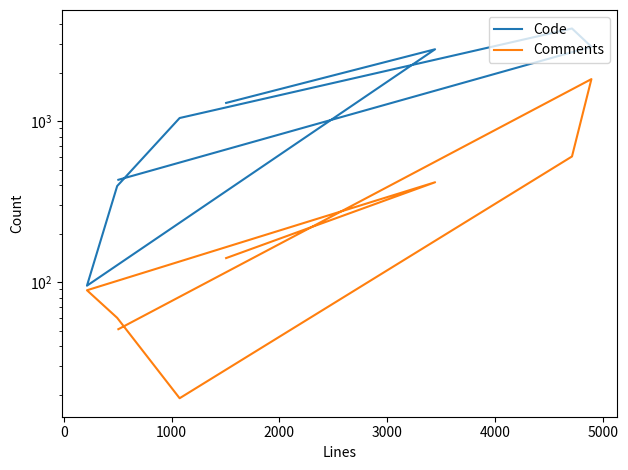

Is this an area chart (filled region under the line)?

No